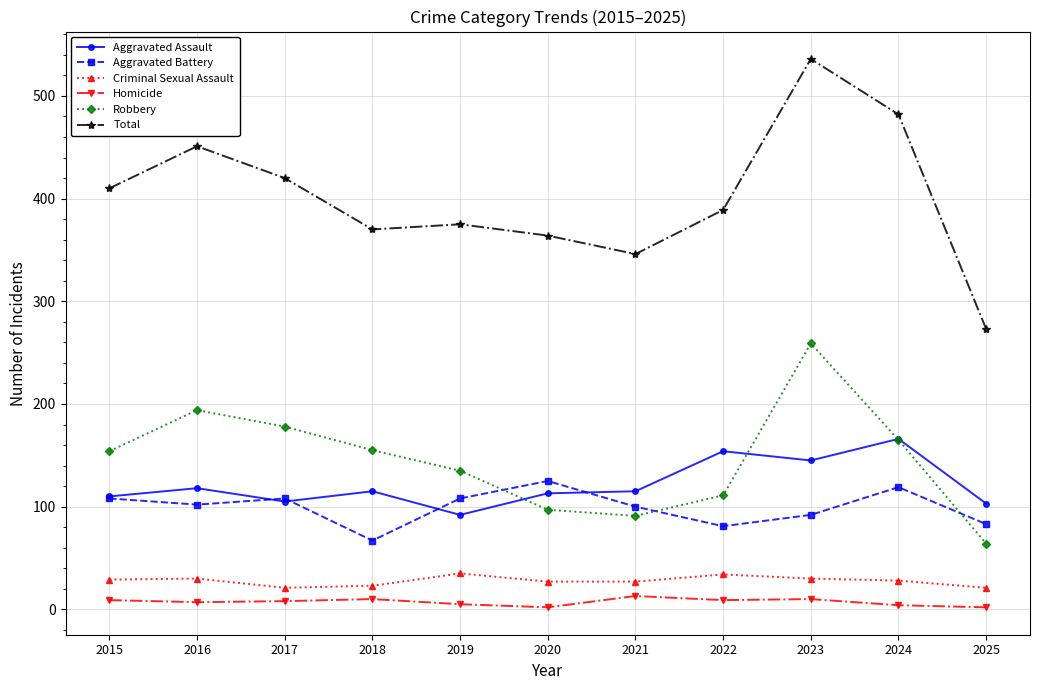

What is the sum of all Criminal Sexual Assault values?

305